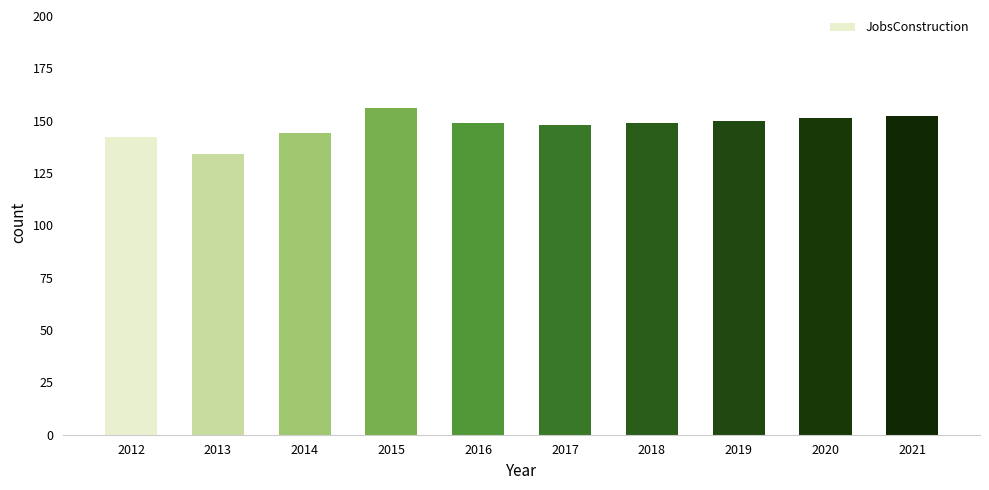

The chart shows a value of 97 at 2018. True or false?

False